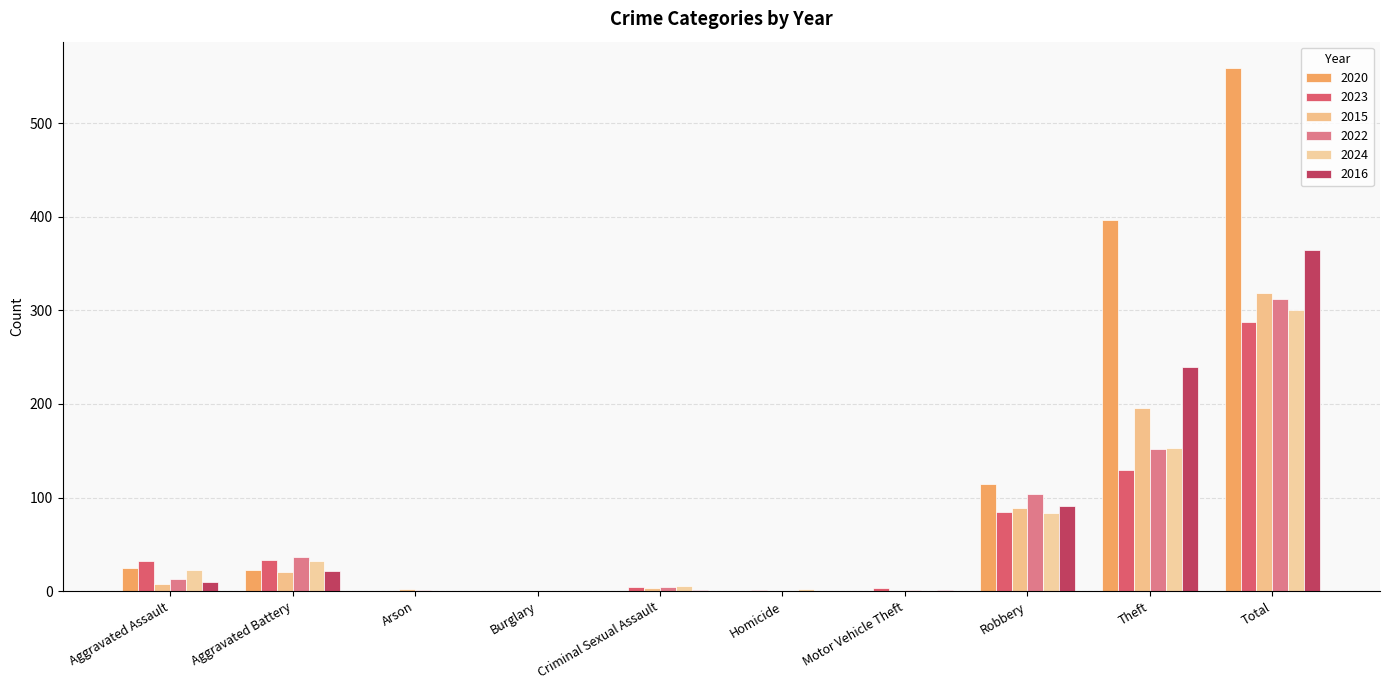

Read the 2022 value at Criminal Sexual Assault, to the nearest 5.

5